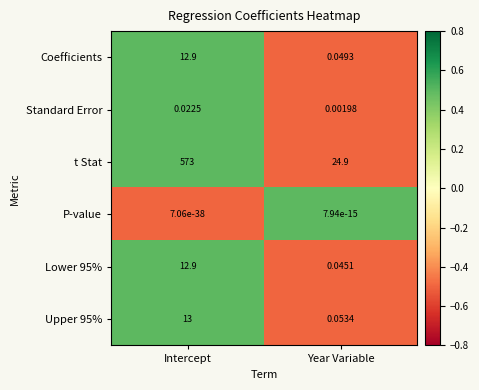

How many data points does each series have?

2